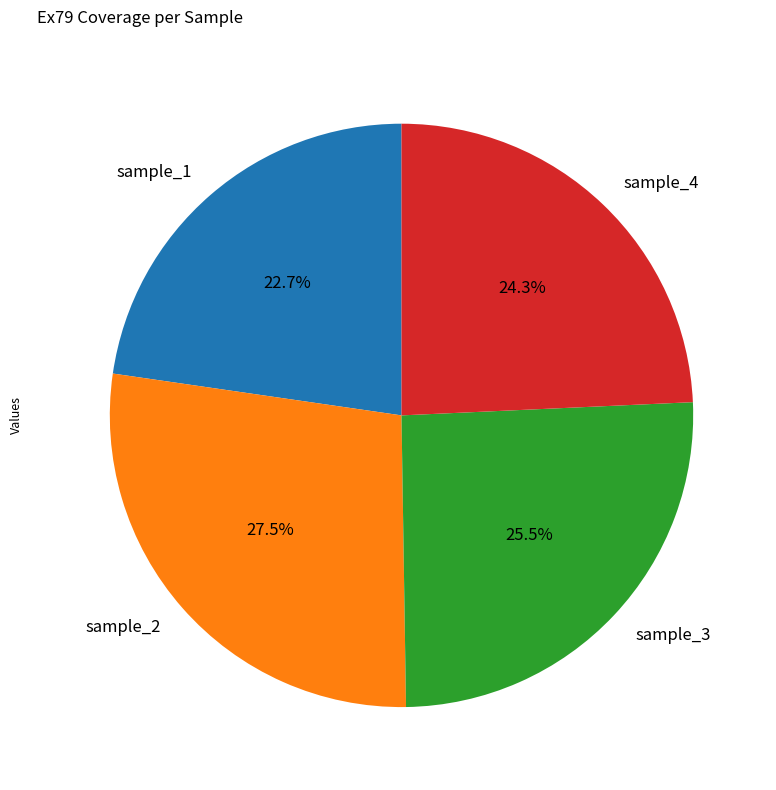

To the nearest percent, what is the difference between the largest and smallest slice percentages?

5%